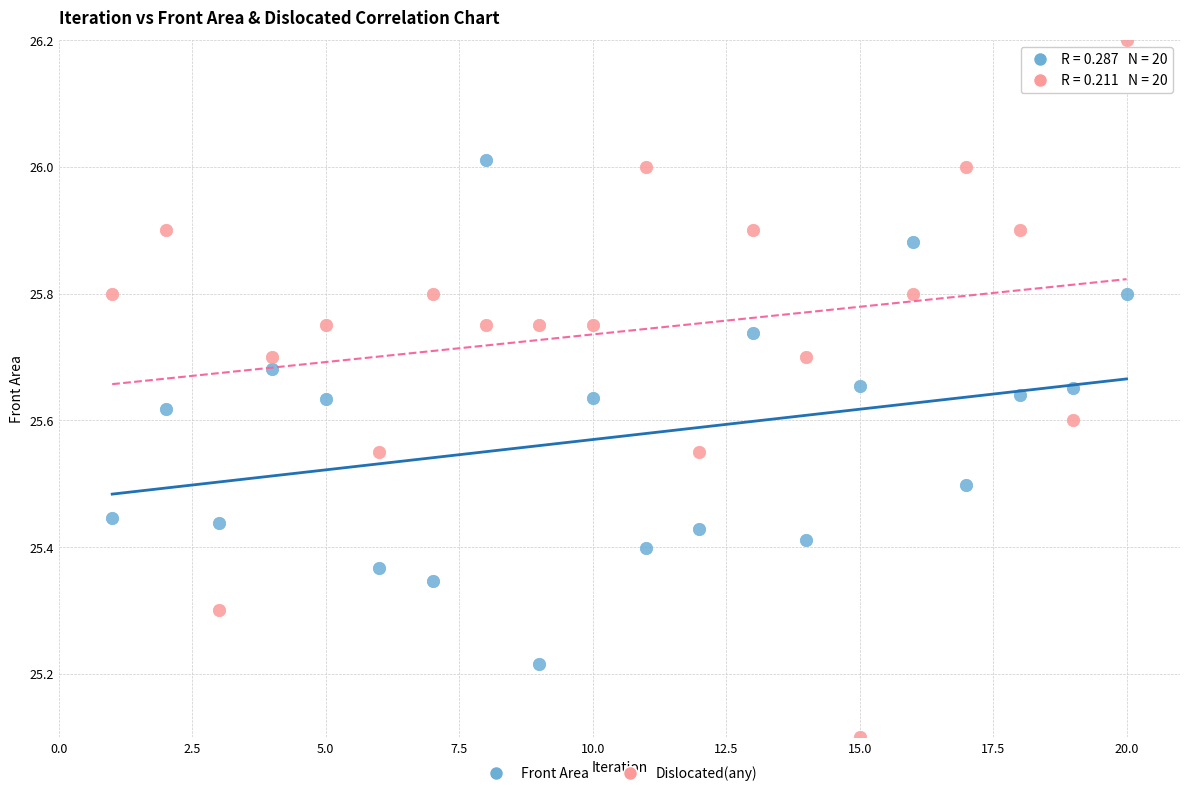

Across all series, what Y value is closest to 25?

25.1